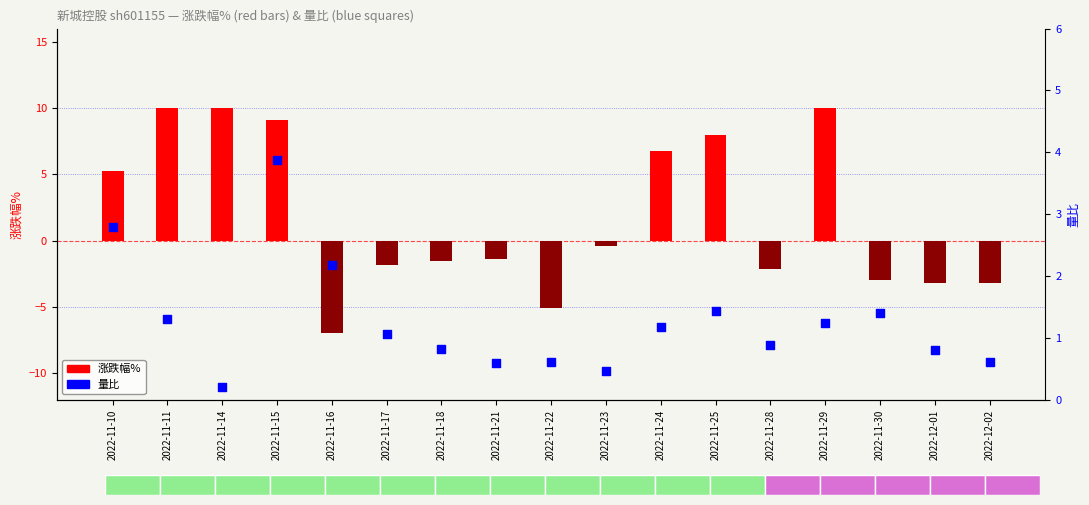

What are all the series names shown in the legend?

涨跌幅%, 量比